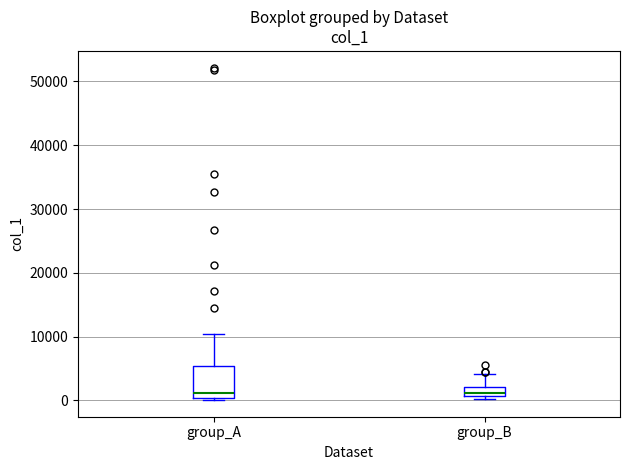

Where is the lower edge of the box for group_B on the y-axis? The values are not printed on the chart, so give them approximately, as read against the axis.

1000